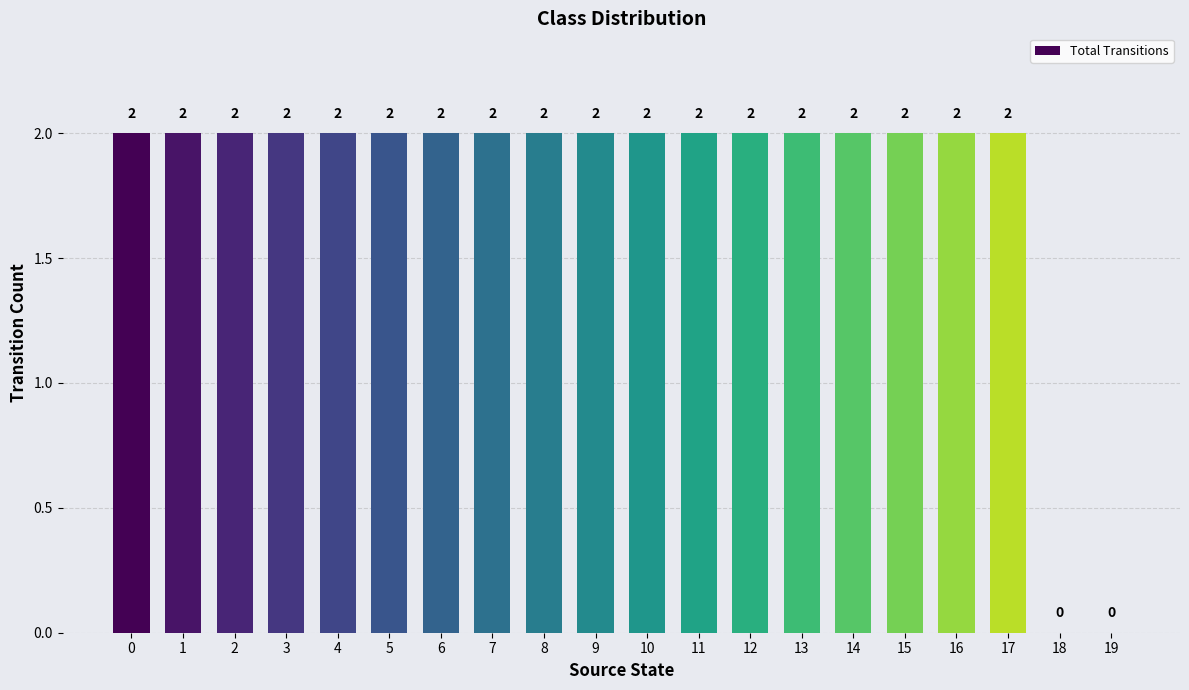

How many values are above zero?

18